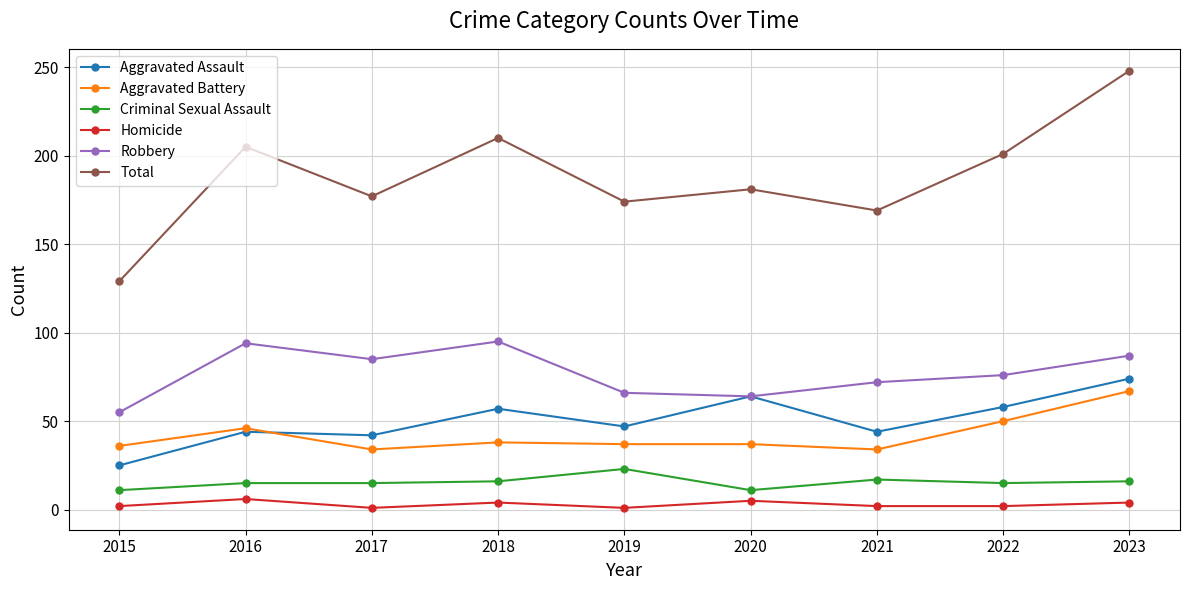

True or false: Total has more than 2 interior local peaks.

True